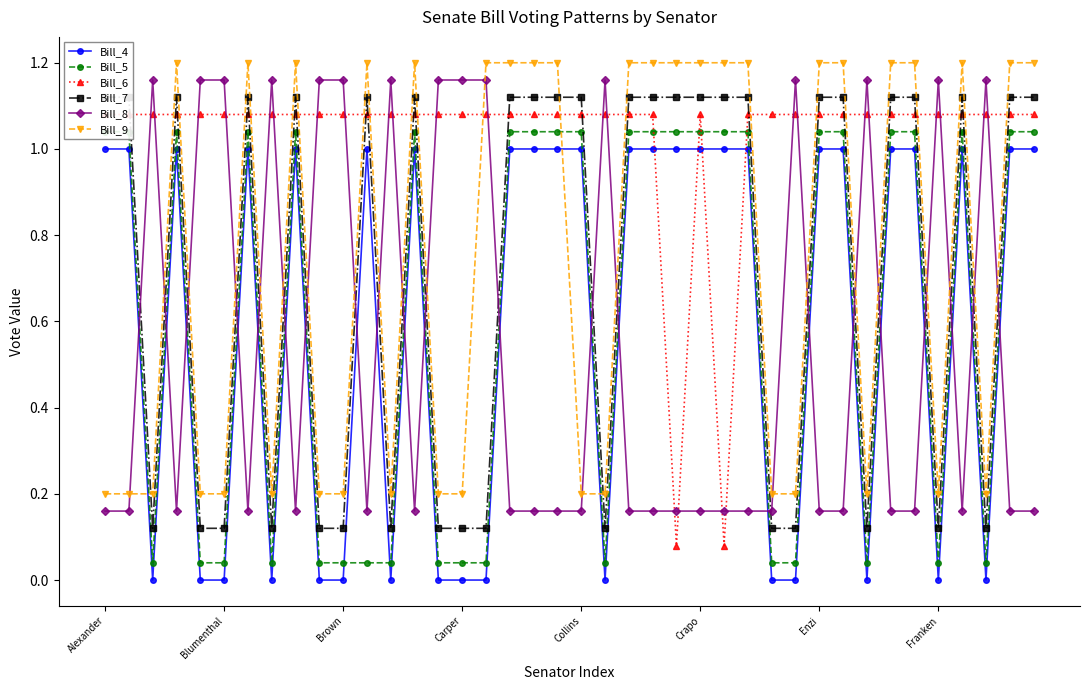

True or false: Bill_5 has a value of 1.0 at 22.

True